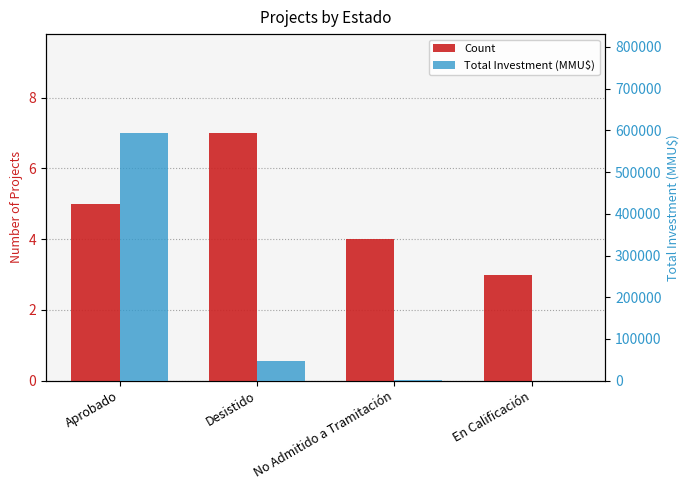

Reading left to right, what are all the values shown in this chart?

Count: 5	7	4	3
Total Investment (MMU$): 593416	46000	500	0